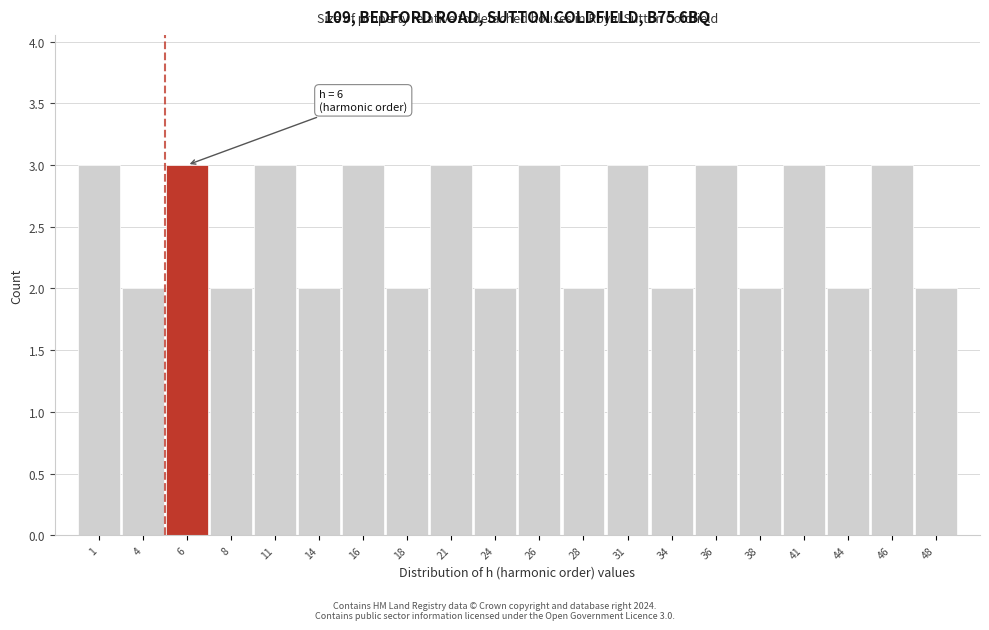

Reading left to right, what are all the values shown in this chart?

3	2	3	2	3	2	3	2	3	2	3	2	3	2	3	2	3	2	3	2